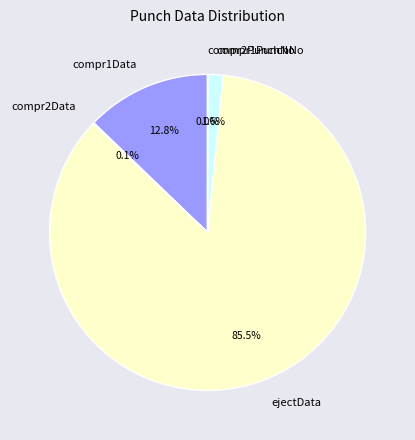

Is there any slice that represents more than half of the pie?

Yes